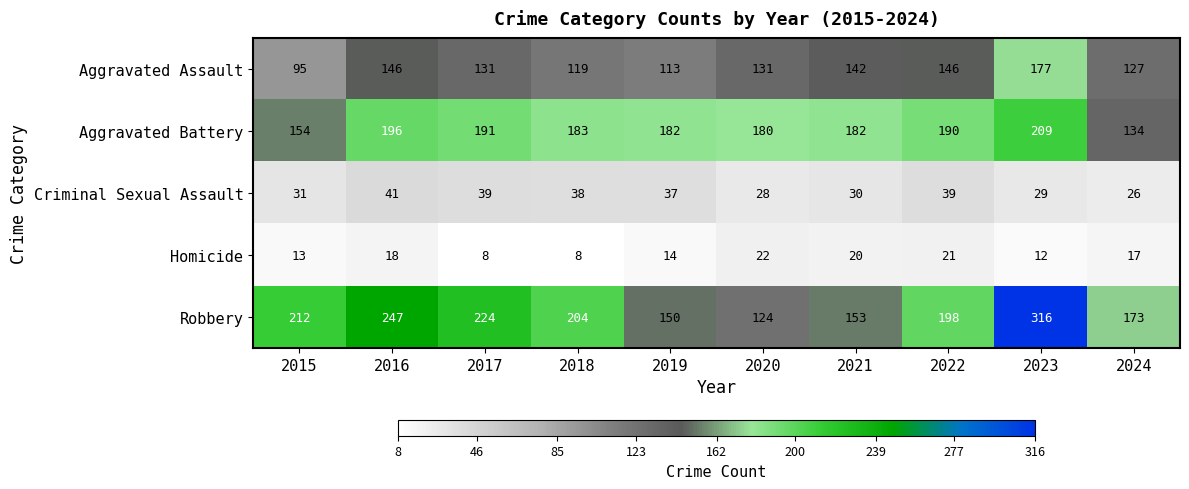

At 2018, list the series in order from largest to smallest.

Robbery, Aggravated Battery, Aggravated Assault, Criminal Sexual Assault, Homicide